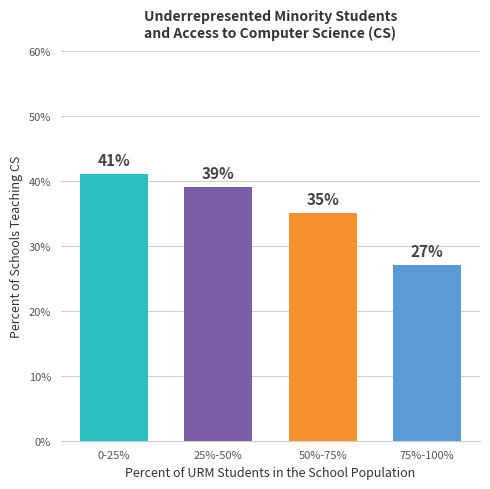

The value at 0-25% is 41. True or false?

True